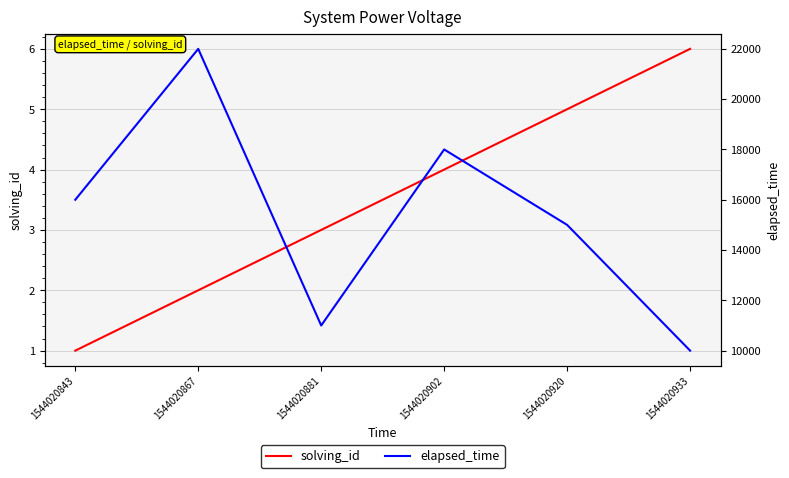

Which label corresponds to the largest value in the chart?

1544020867